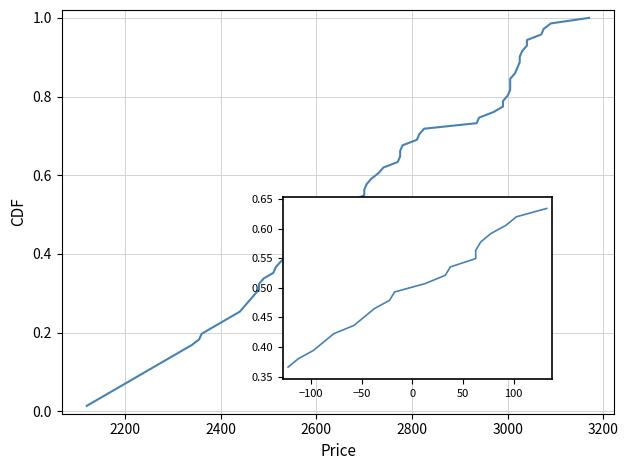

Does the chart display data point markers on the line(s)?

No